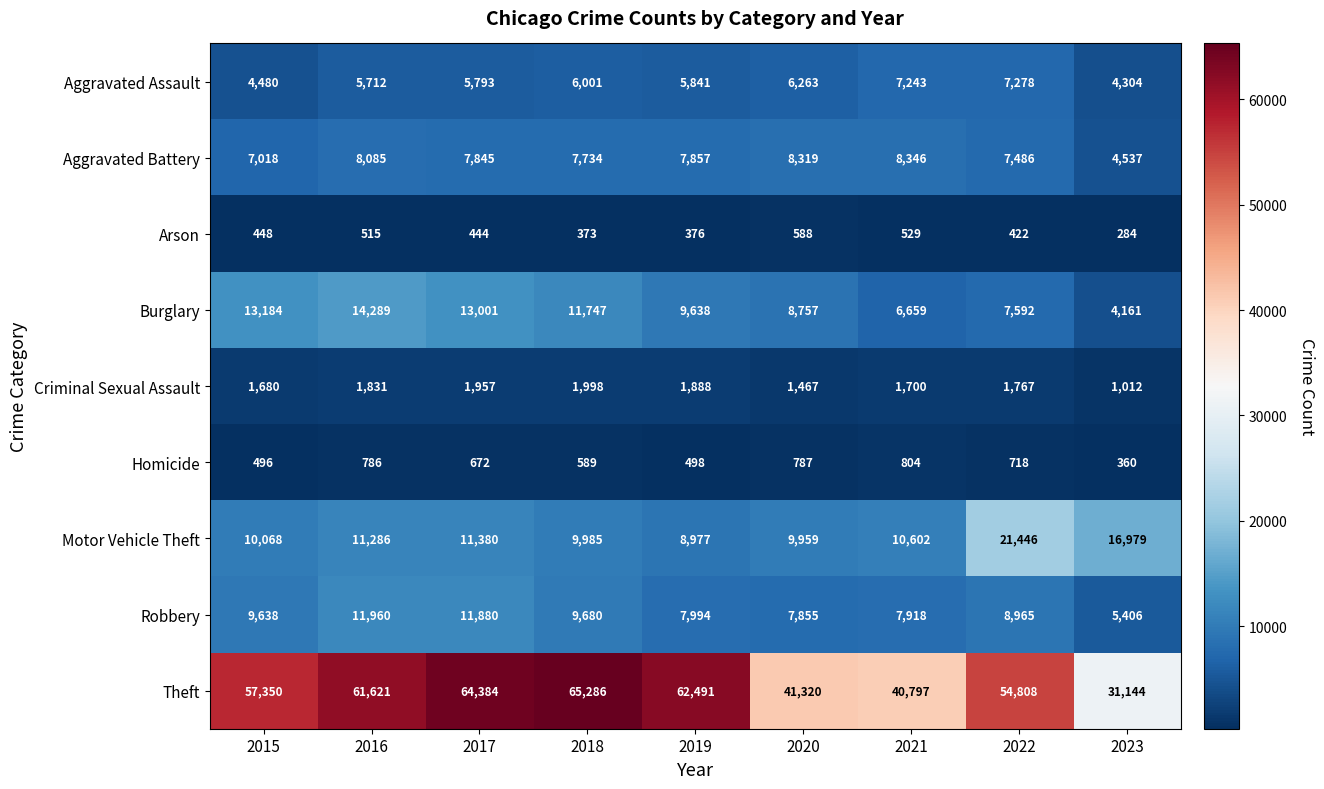

What is the maximum value shown in the chart?

65286